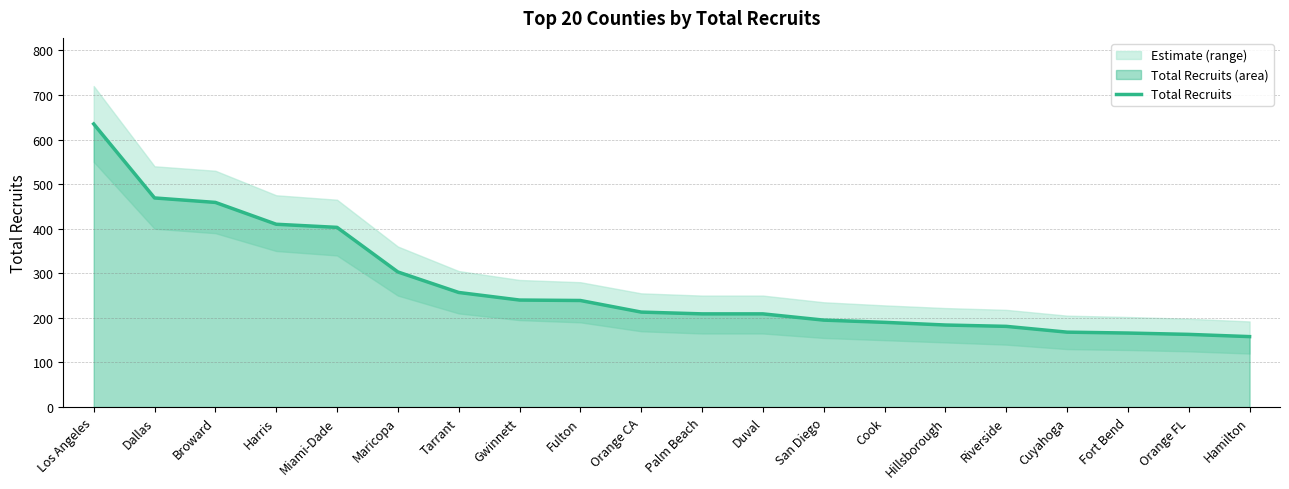

What is the change in value from Fulton to Duval?

-30